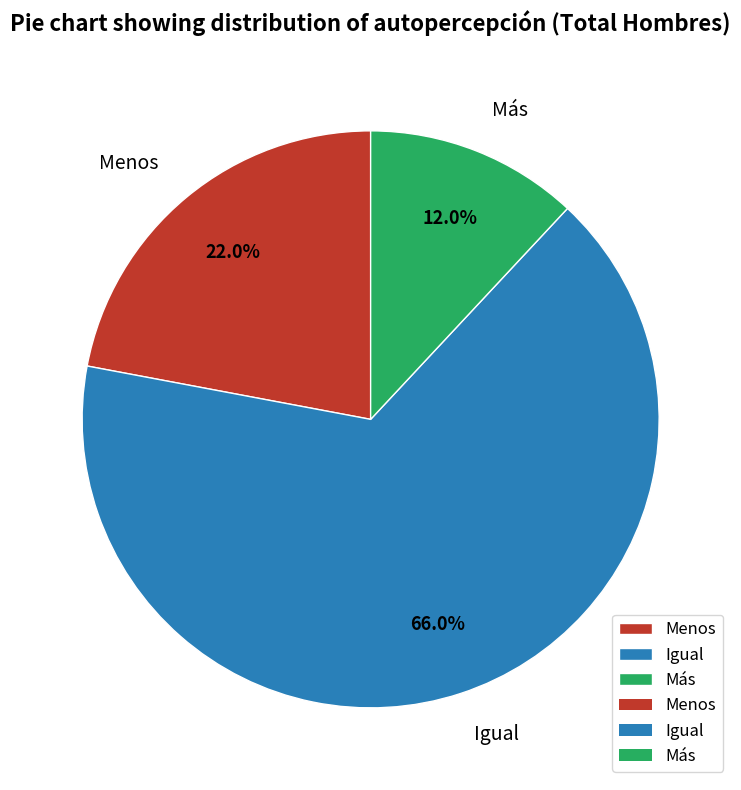

Which slice is the largest?

Igual